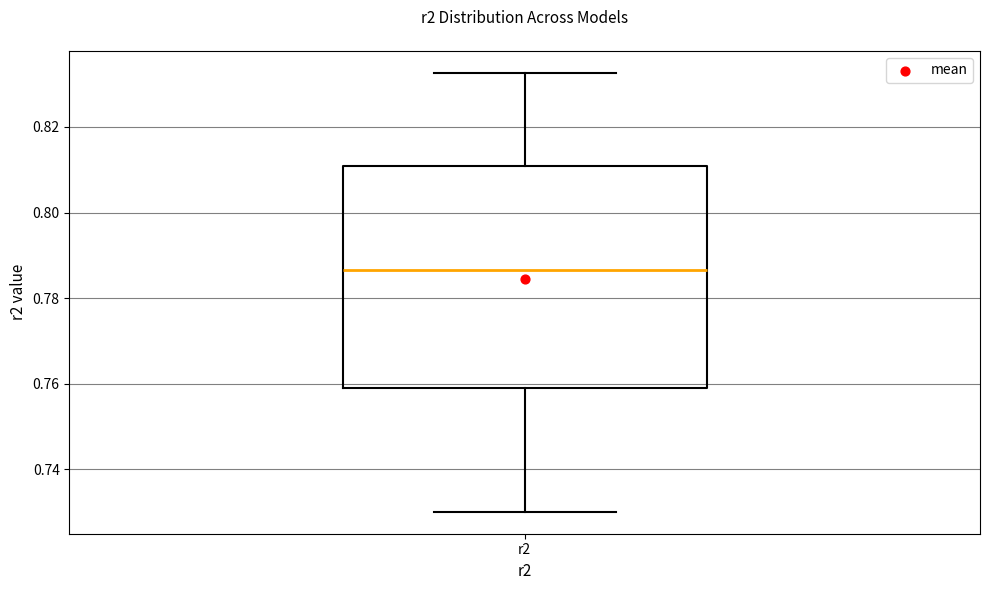

Transcribe this box plot: give where the median line is, the range the box spans, and where the two whiskers end, as read against the y-axis. The values are not printed on the chart, so give them approximately, as read against the axis.

median 0.786, box 0.758 to 0.810, whiskers 0.730 to 0.832